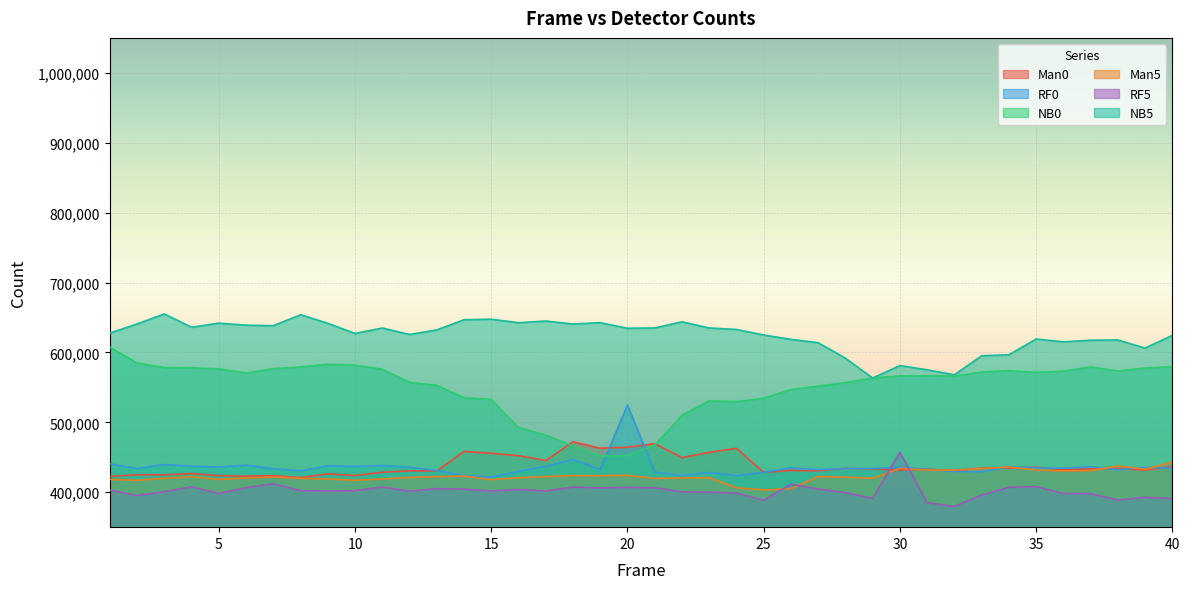

How many categories are shown in the chart?

40